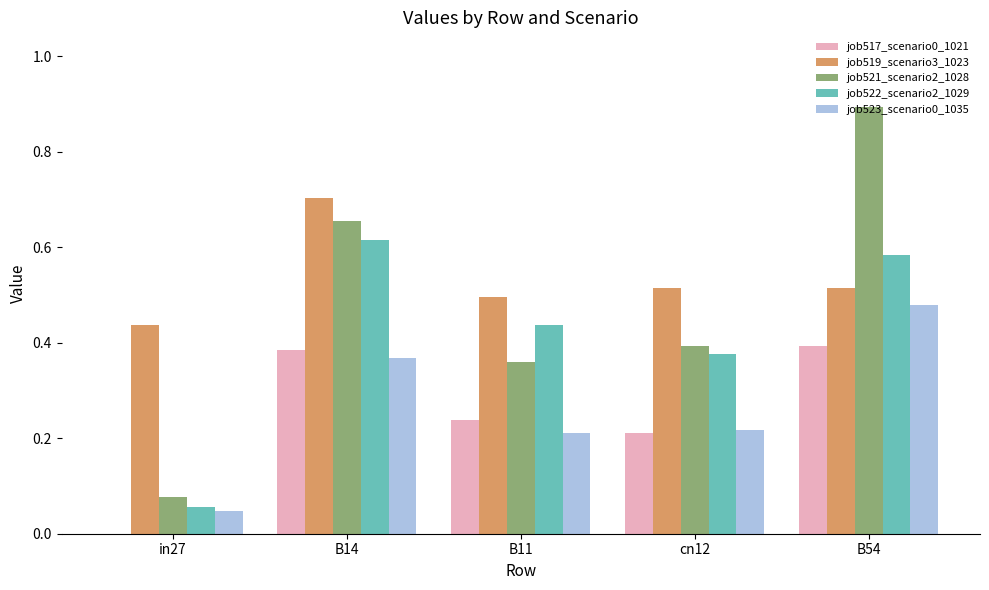

Which series has the largest total across all categories?

job519_scenario3_1023